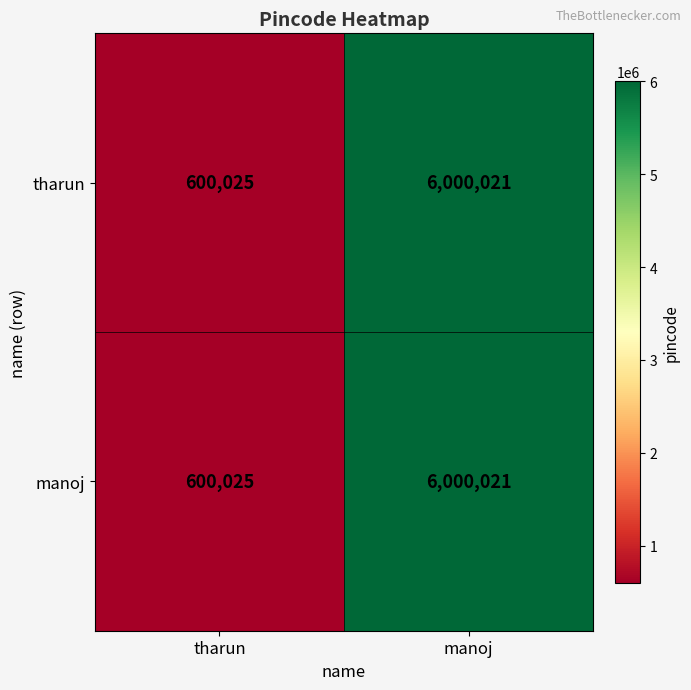

Rank the categories by tharun value from lowest to highest.

tharun, manoj